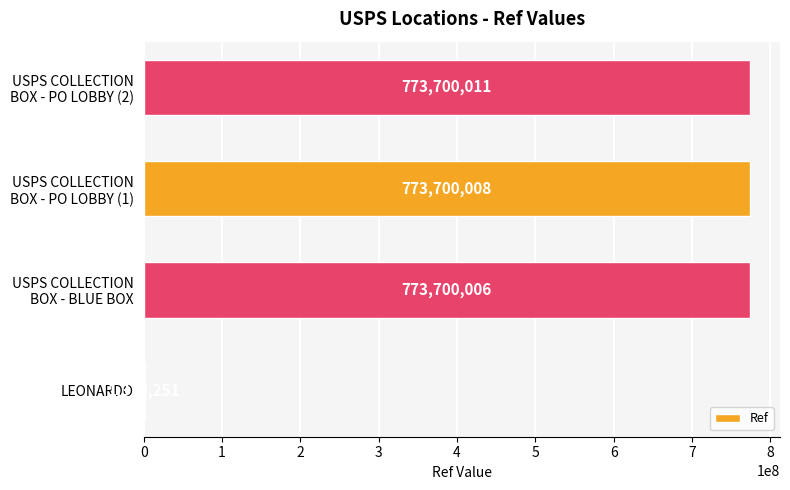

The chart shows a value of 1370251 at LEONARDO. True or false?

True